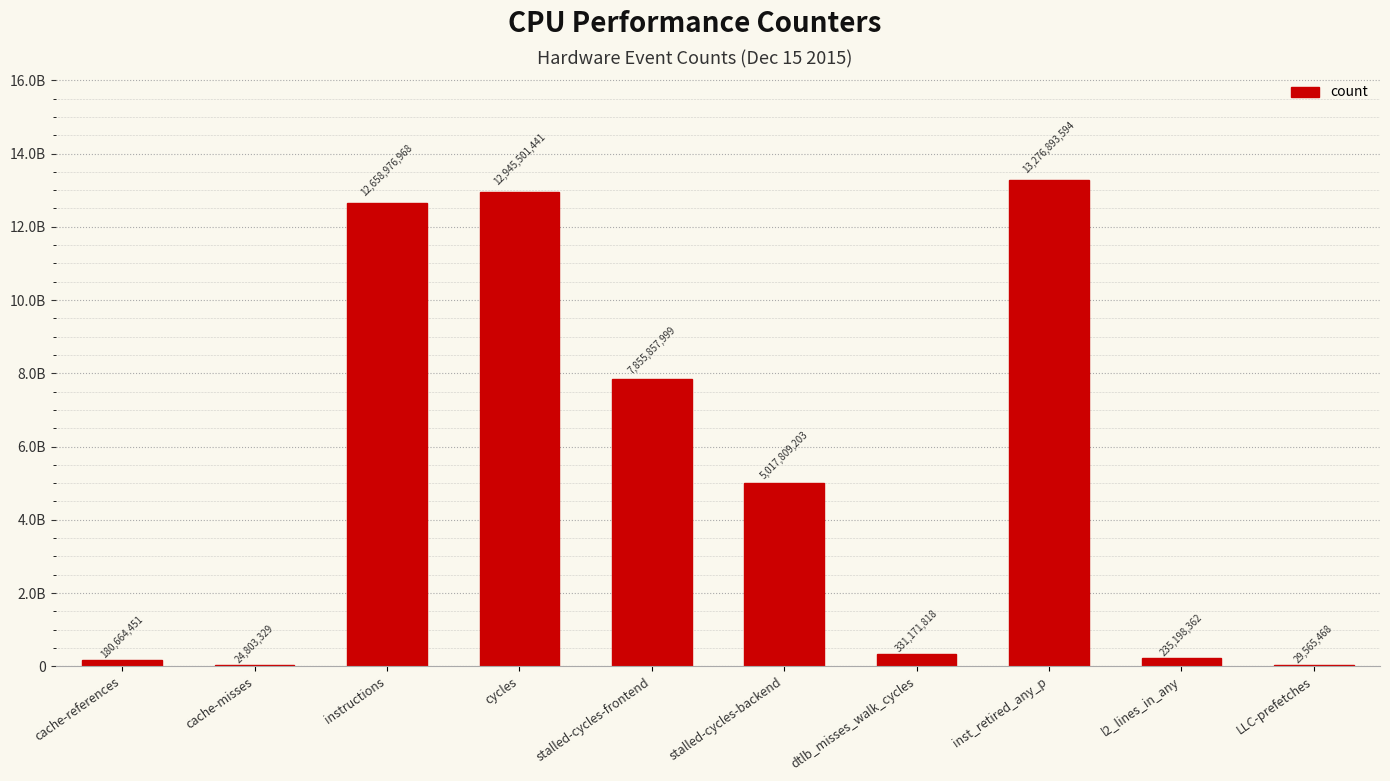

What is the difference between the maximum and second lowest values?

13247328126